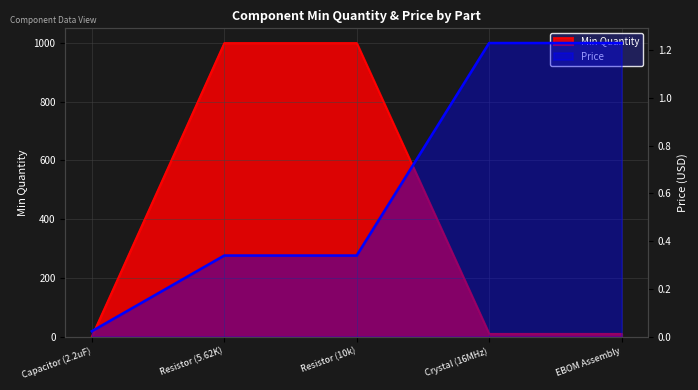

What is the label of the 5th point from the left?

EBOM Assembly